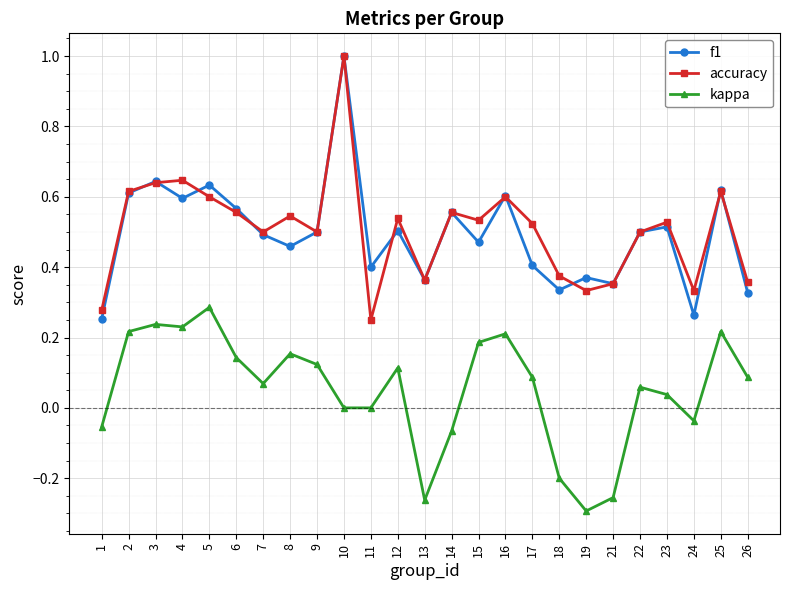

The accuracy series shows 0.6 at 3. True or false?

True